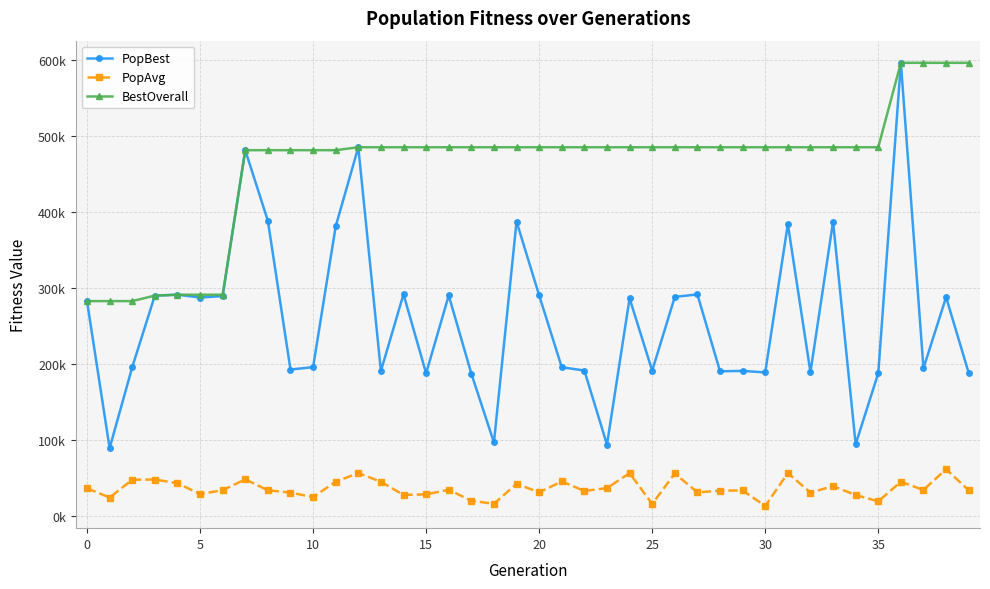

Which series has the widest spread of values?

PopBest